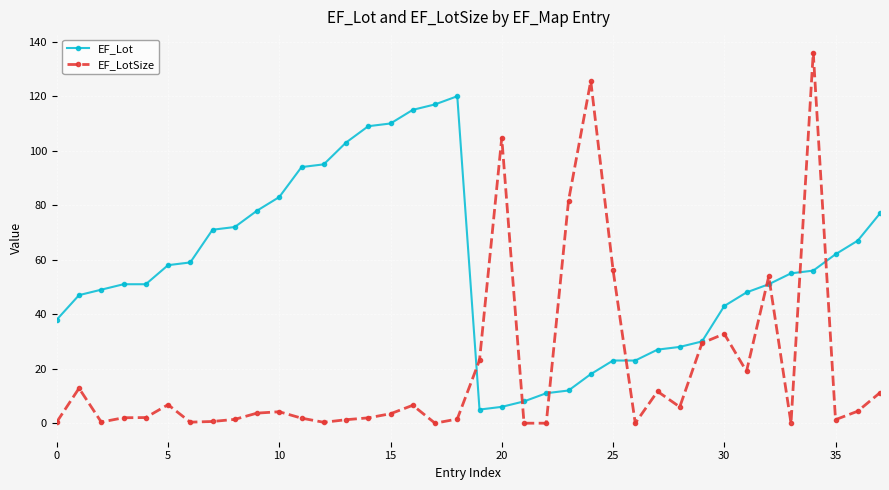

Which series has the widest spread of values?

EF_LotSize